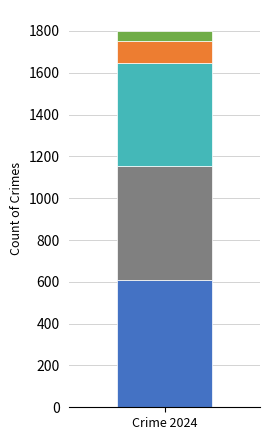

How many categories are shown in the chart?

1